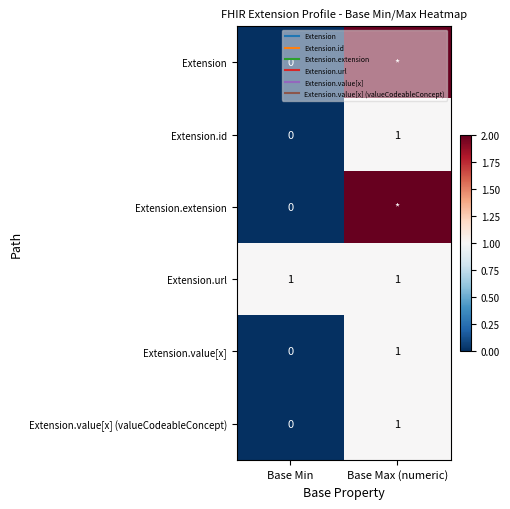

What value does the Extension.url series have at Base Min?

1